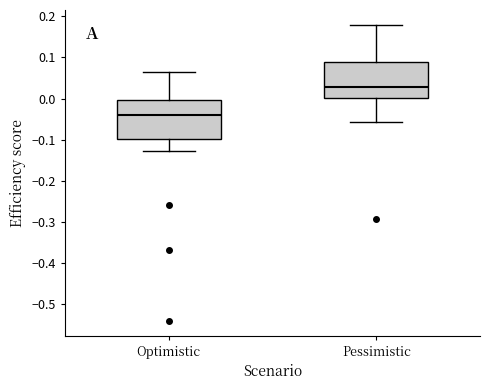

Where does the lower whisker of the box for Pessimistic end on the y-axis? The values are not printed on the chart, so give them approximately, as read against the axis.

-0.06